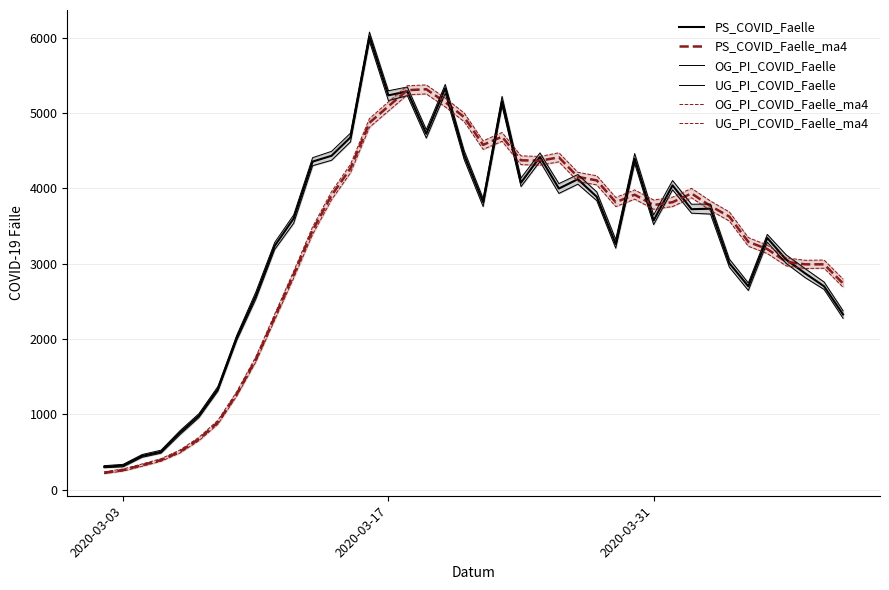

In OG_PI_COVID_Faelle_ma4, how many points are lower than both neighbors (excluding endpoints)?

5